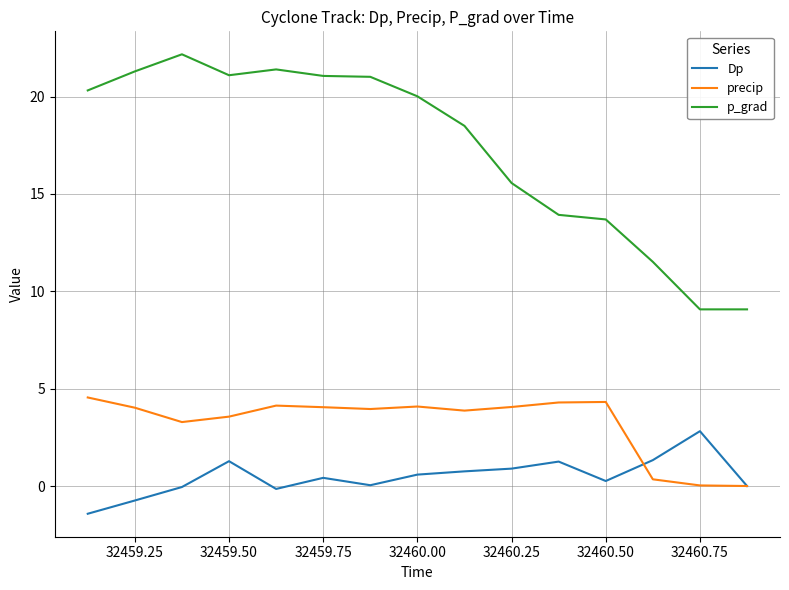

True or false: p_grad and Dp intersect in this chart.

False